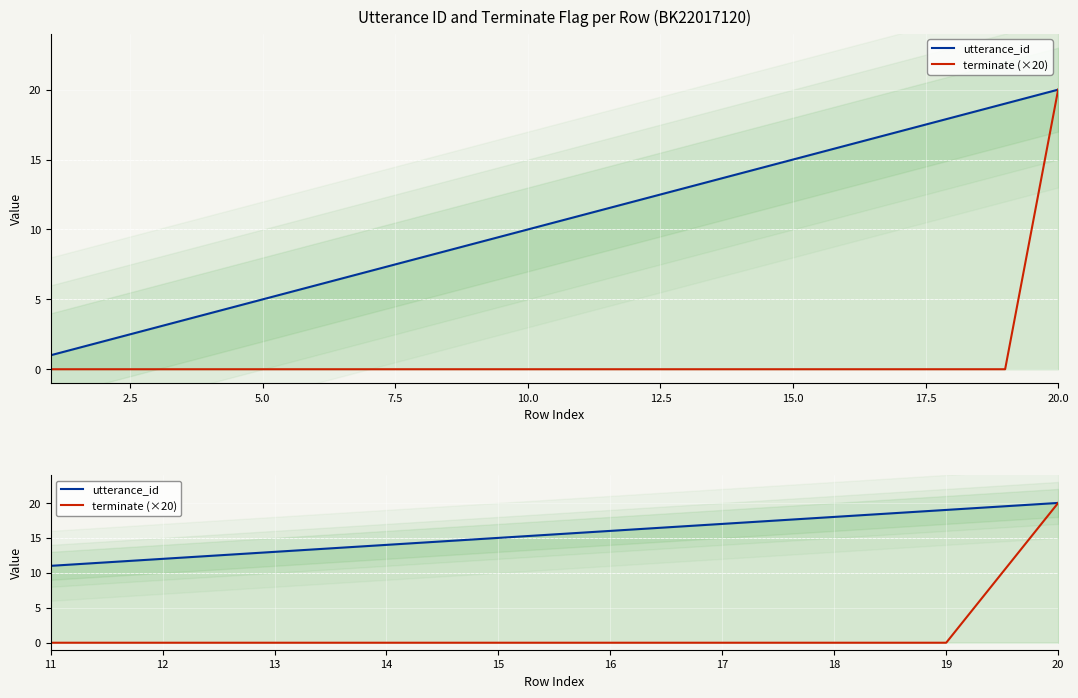

Reading left to right, transcribe all the data shown in this chart.

utterance_id: 11	12	13	14	15	16	17	18	19	20
terminate (×20): 0	0	0	0	0	0	0	0	0	20